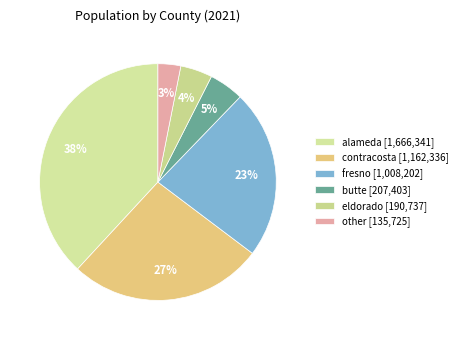

What is the smallest slice in the pie chart?

other [135,725]